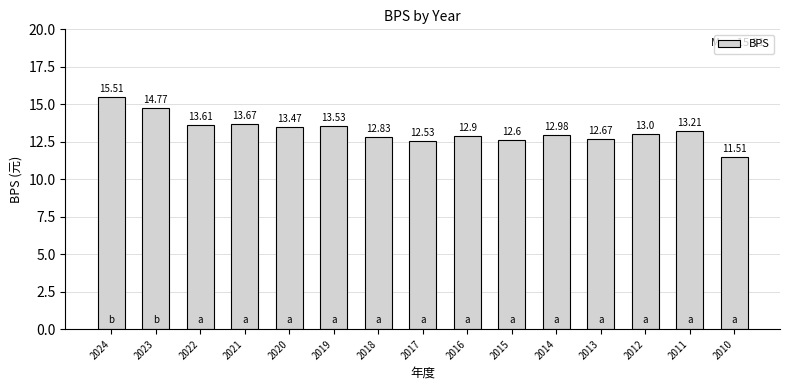

At which category does the chart reach its peak across all series?

2024